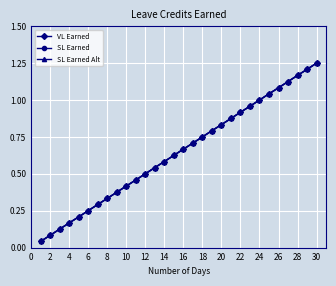

Does the chart have visible grid lines?

Yes